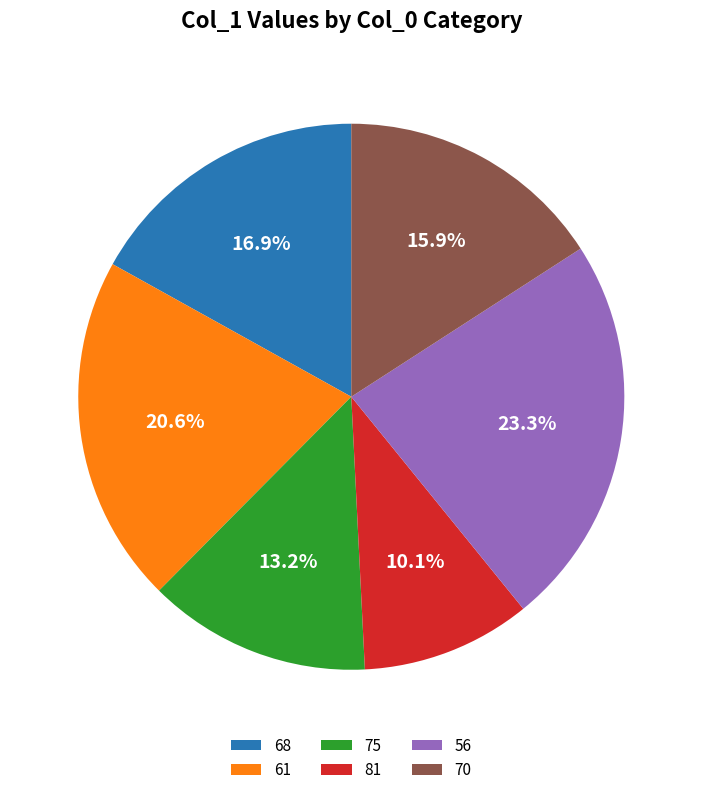

The 81 slice represents 2% of the pie. True or false?

False